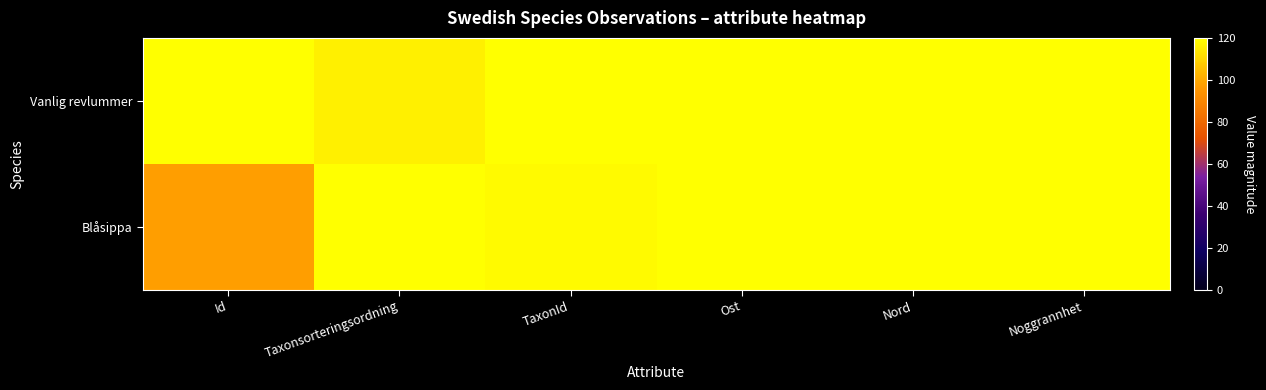

Reading left to right, transcribe all the data shown in this chart.

Vanlig revlummer: Id=120.0	Taxonsorteringsordning=116.3	TaxonId=120.0	Ost=120.0	Nord=120.0	Noggrannhet=120.0
Blåsippa: Id=97.5	Taxonsorteringsordning=120.0	TaxonId=119.0	Ost=120.0	Nord=120.0	Noggrannhet=120.0